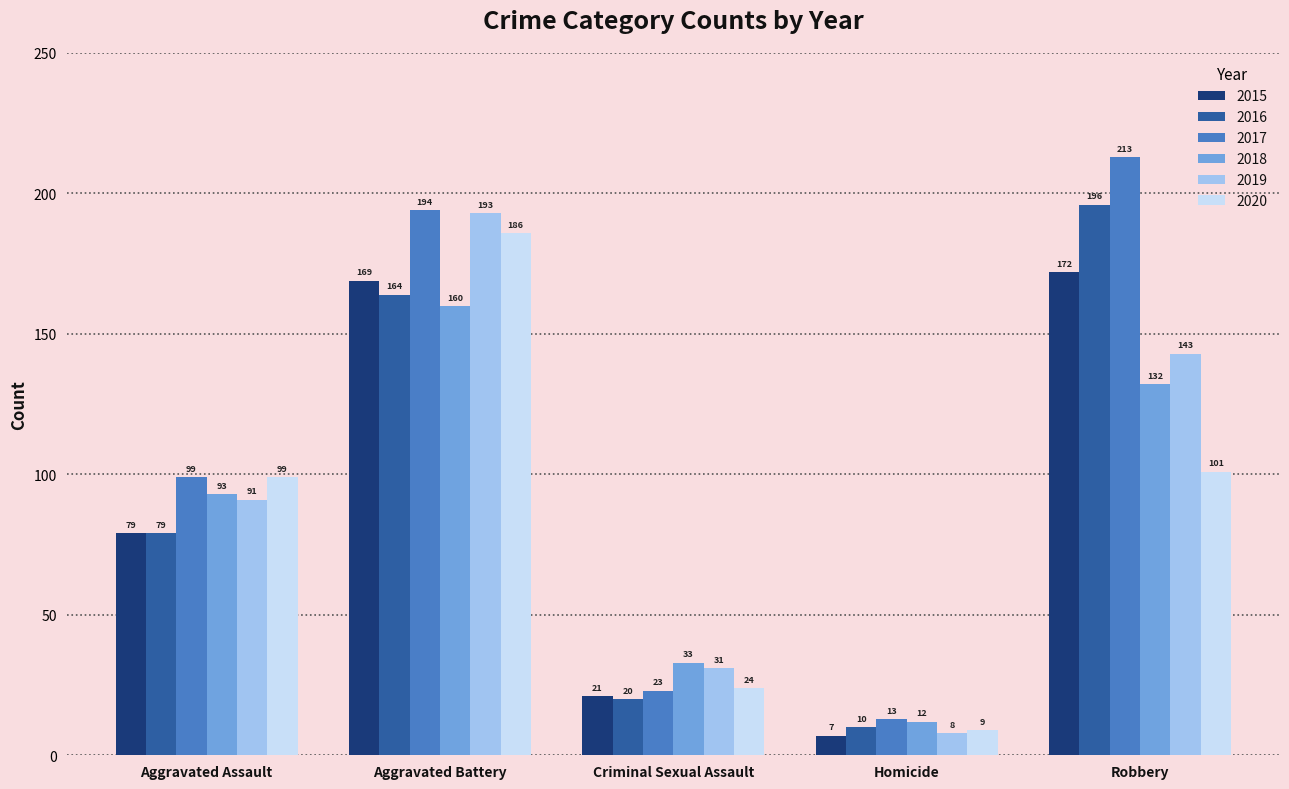

Which category has the highest value across all series?

Robbery